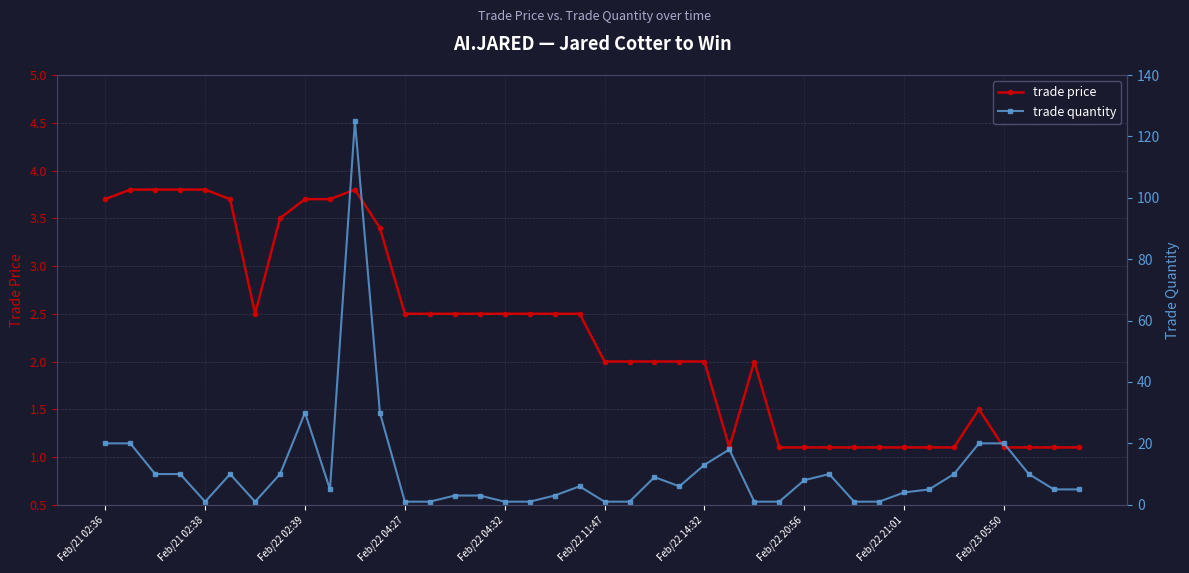

Is it true that trade price equals 2.7 at Feb/22 11:47?

False